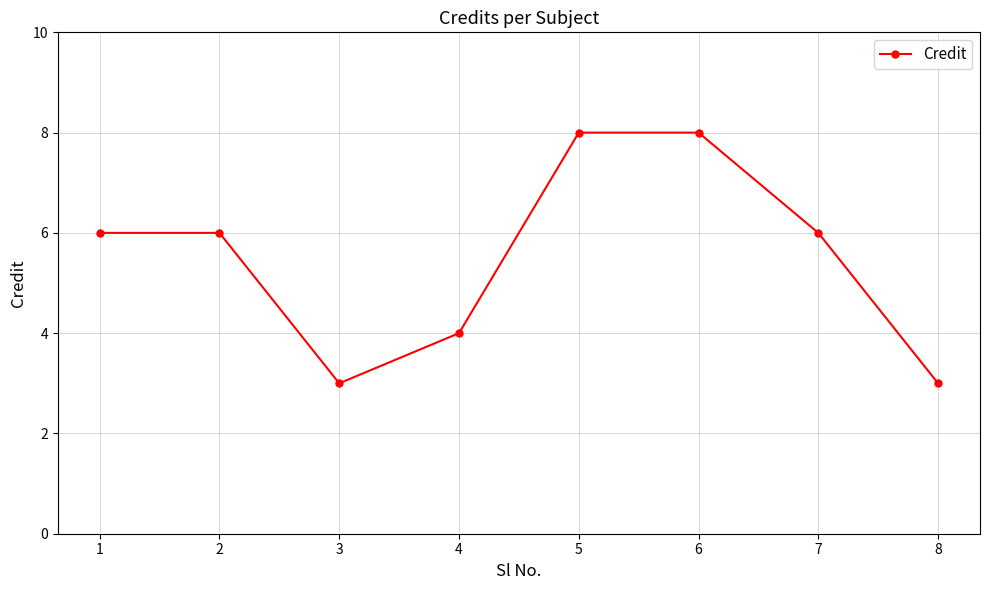

Where is the first local minimum?

3